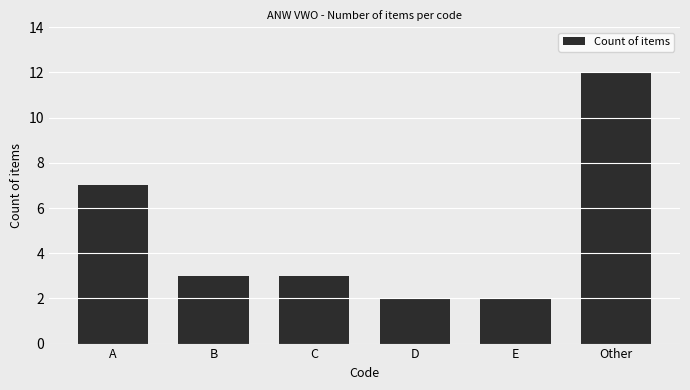

The chart shows a value of 4 at E. True or false?

False